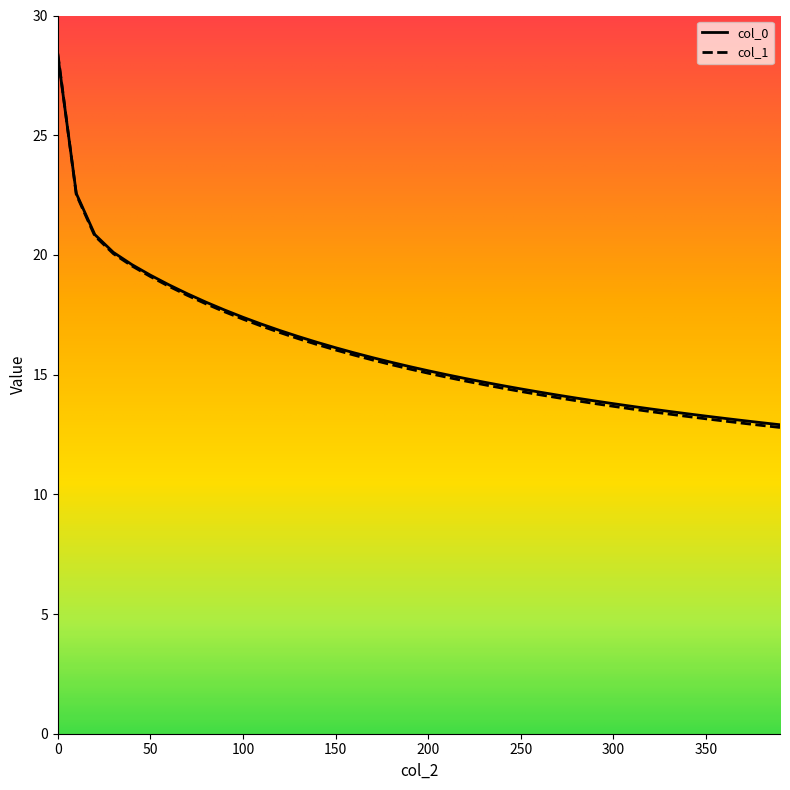

Which series has the largest range (max minus min)?

col_1